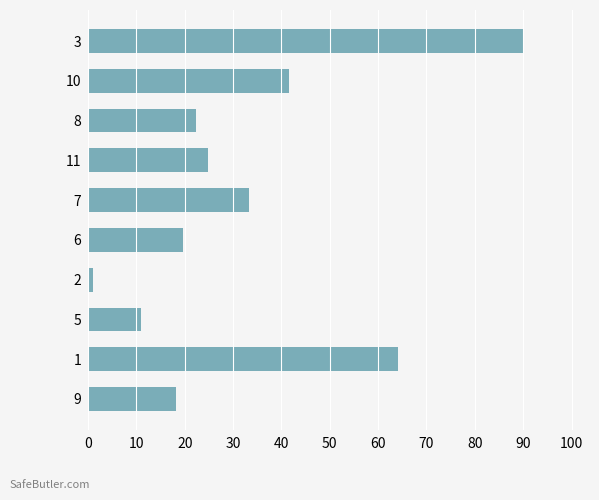

Are the bars grouped side by side (vs. stacked)?

No